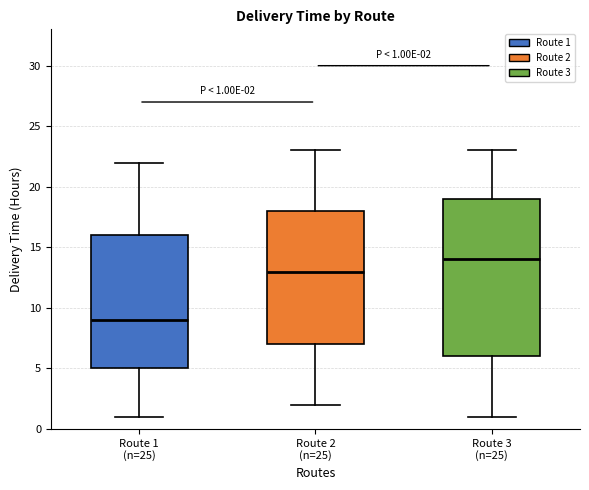

Which box is the tallest, from its lower edge to its upper edge?

Route 3 (n=25)